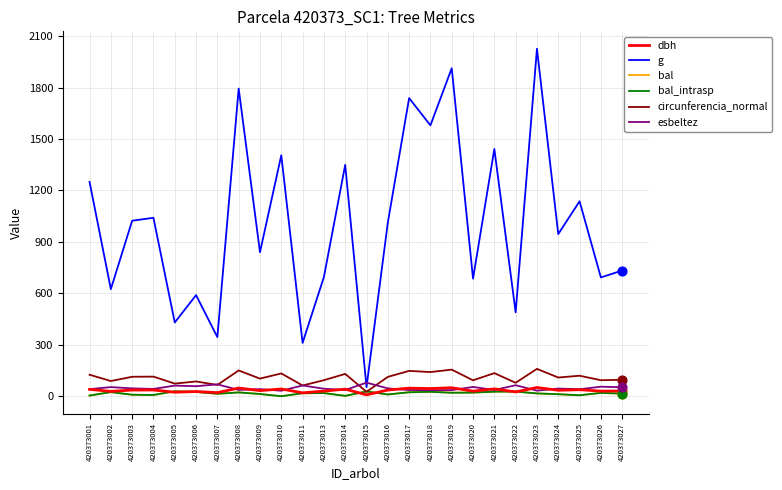

At which category is the sum across all series the highest?

420373023